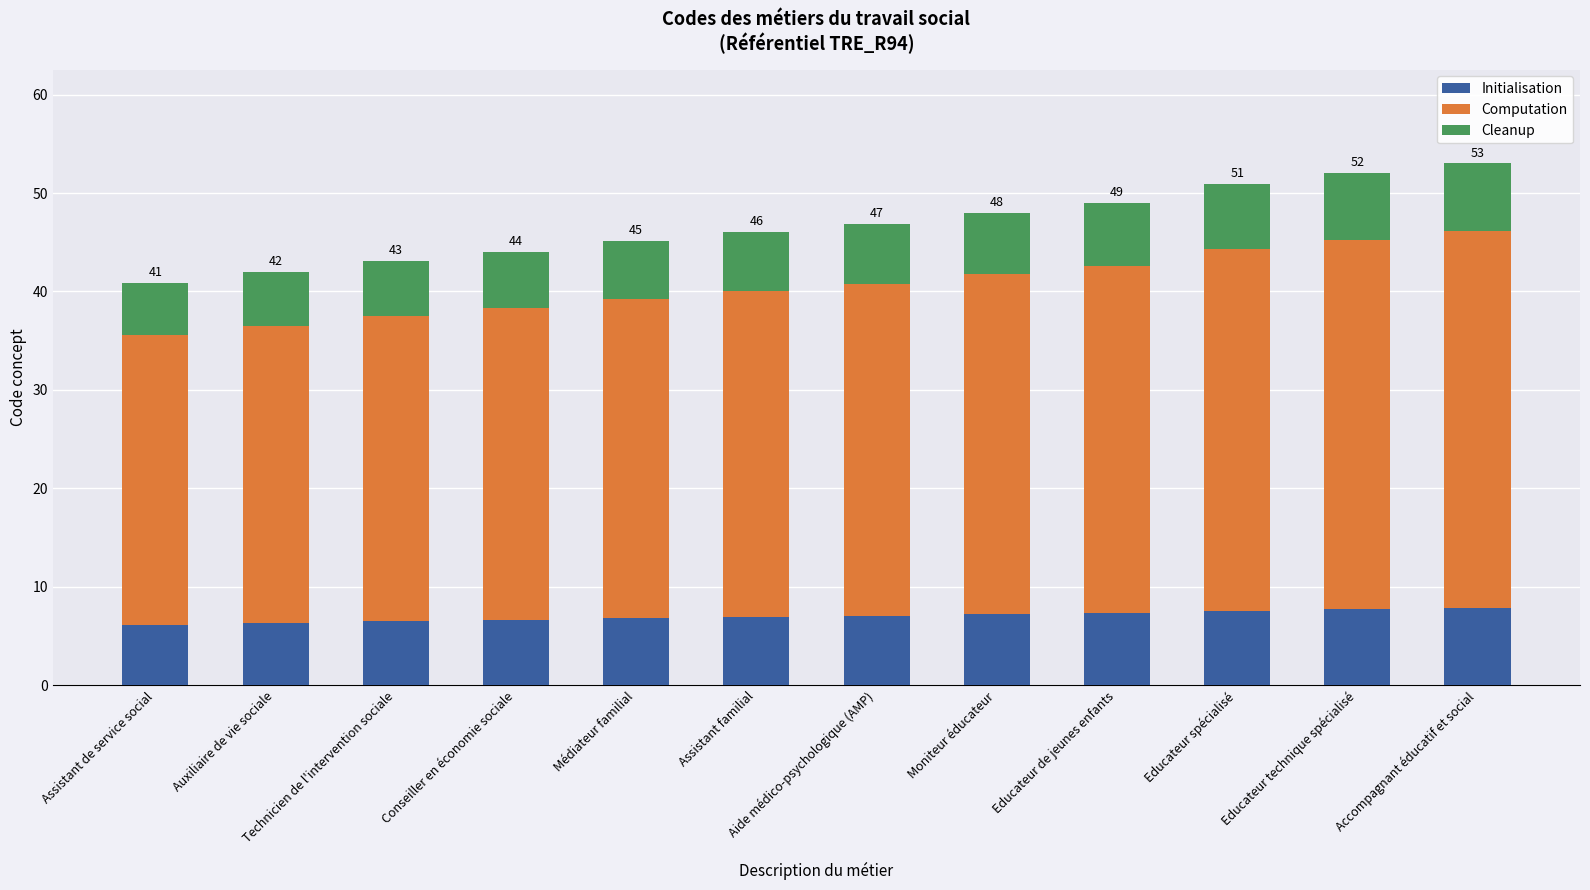

What is the total value across all series at Médiateur familial?

45.1